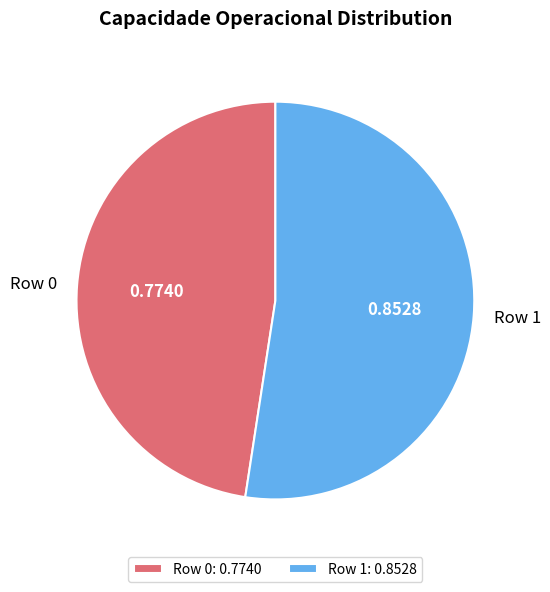

Do Row 0 and Row 1 together represent more than half of the pie?

Yes